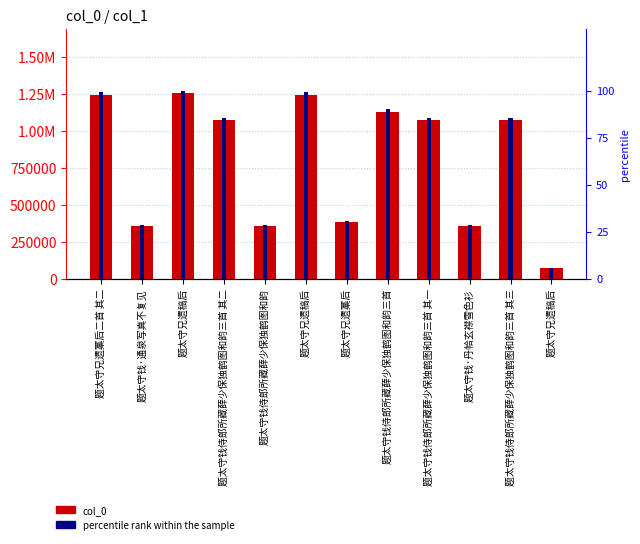

How many groups of bars are there?

12